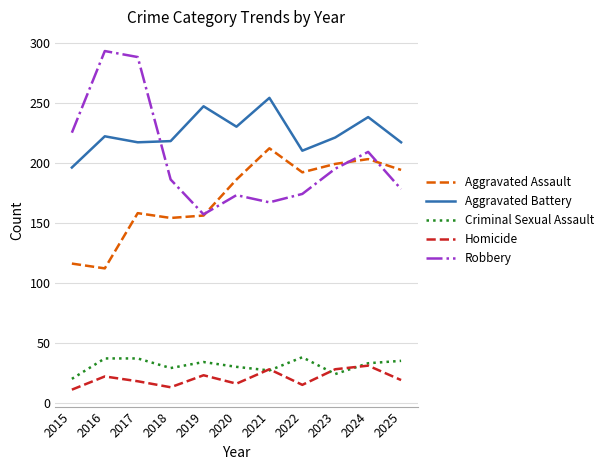

True or false: Homicide and Criminal Sexual Assault intersect in this chart.

True